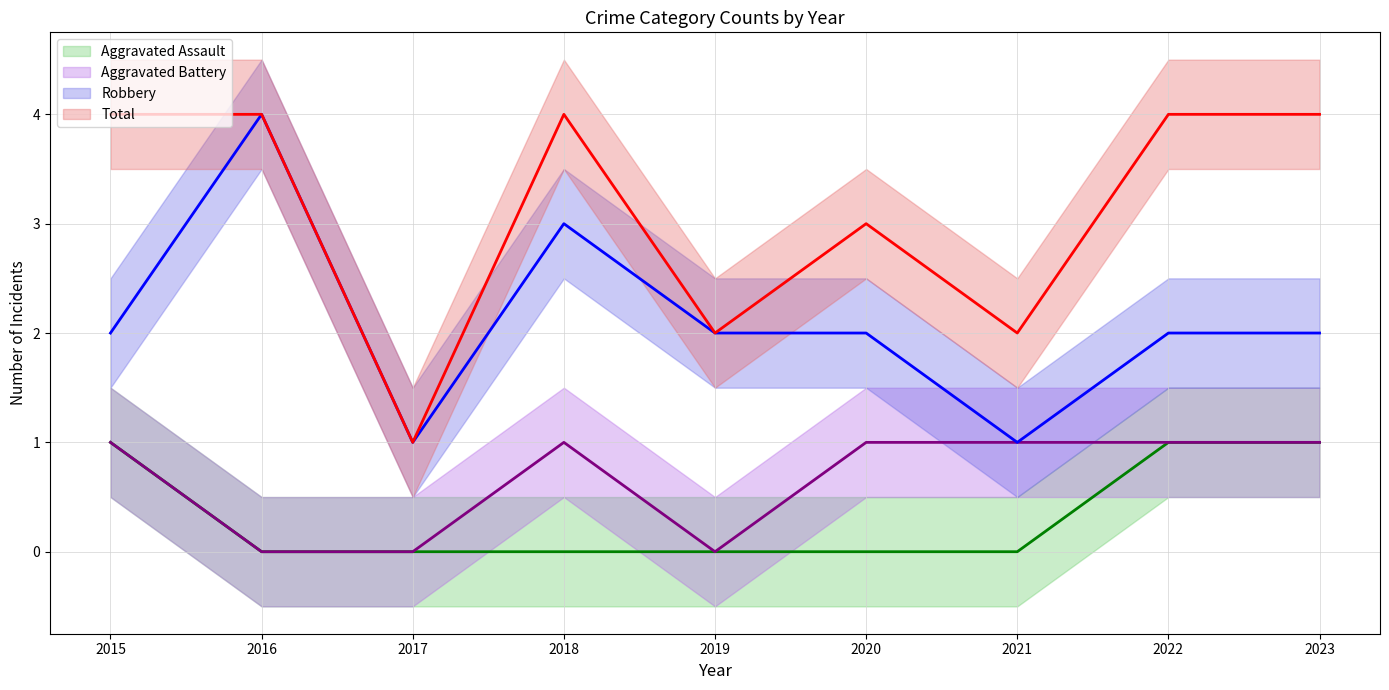

Rank the series by their maximum value, from highest to lowest.

Robbery, Total, Aggravated Assault, Aggravated Battery